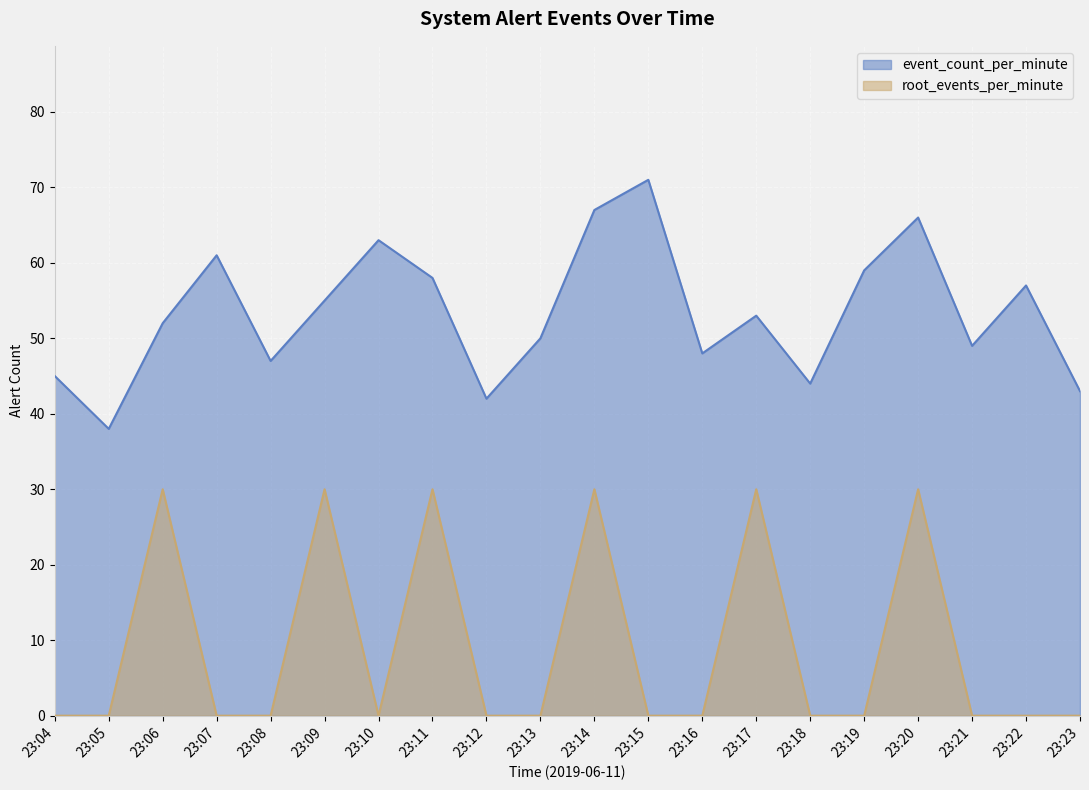

What is the maximum value for event_count_per_minute?

71